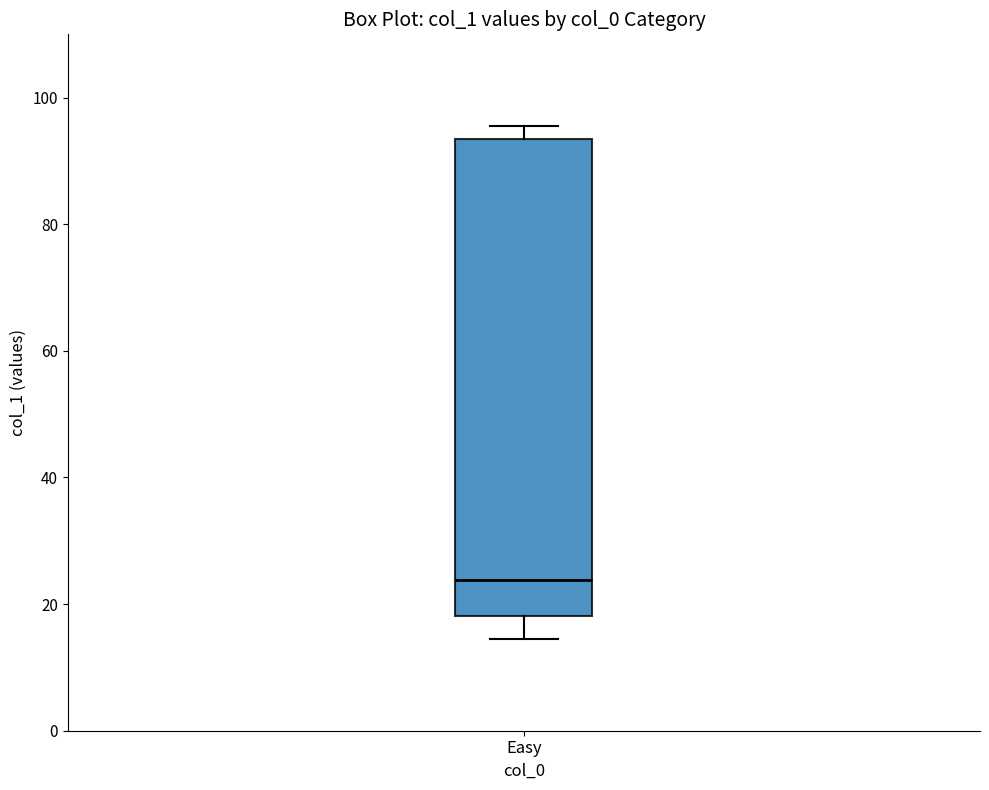

Transcribe this box plot: give where the median line is, the range the box spans, and where the two whiskers end, as read against the y-axis. The values are not printed on the chart, so give them approximately, as read against the axis.

median 24, box 18 to 94, whiskers 14 to 96